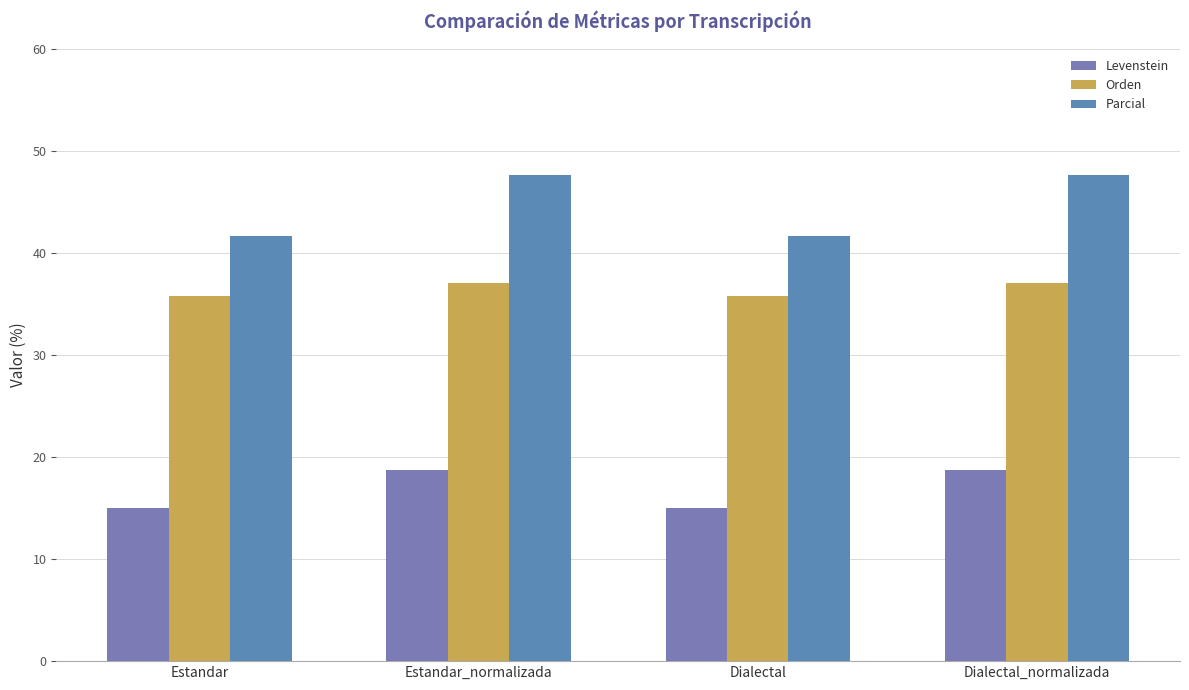

What position from the left is Estandar?

1